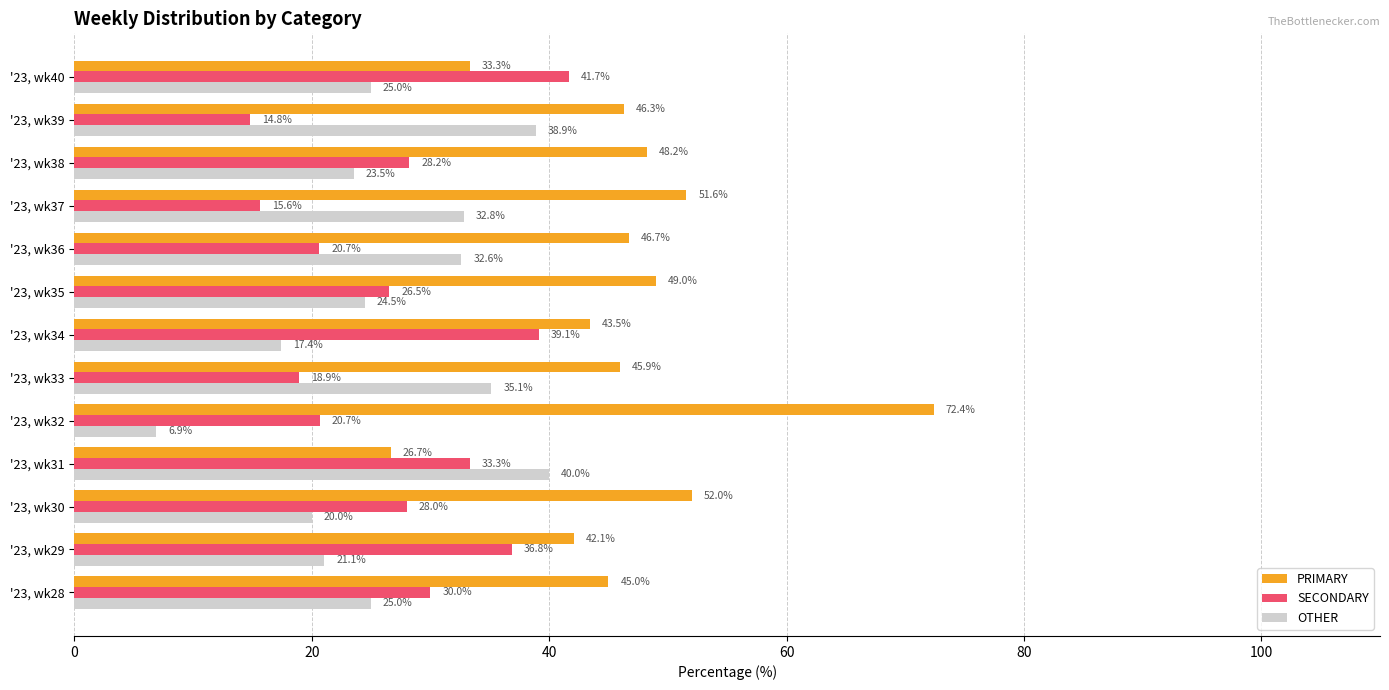

What is the lowest value of the PRIMARY series?

26.7